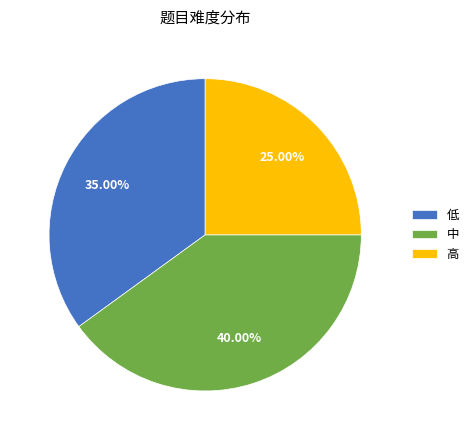

Is there a majority slice in this chart?

No